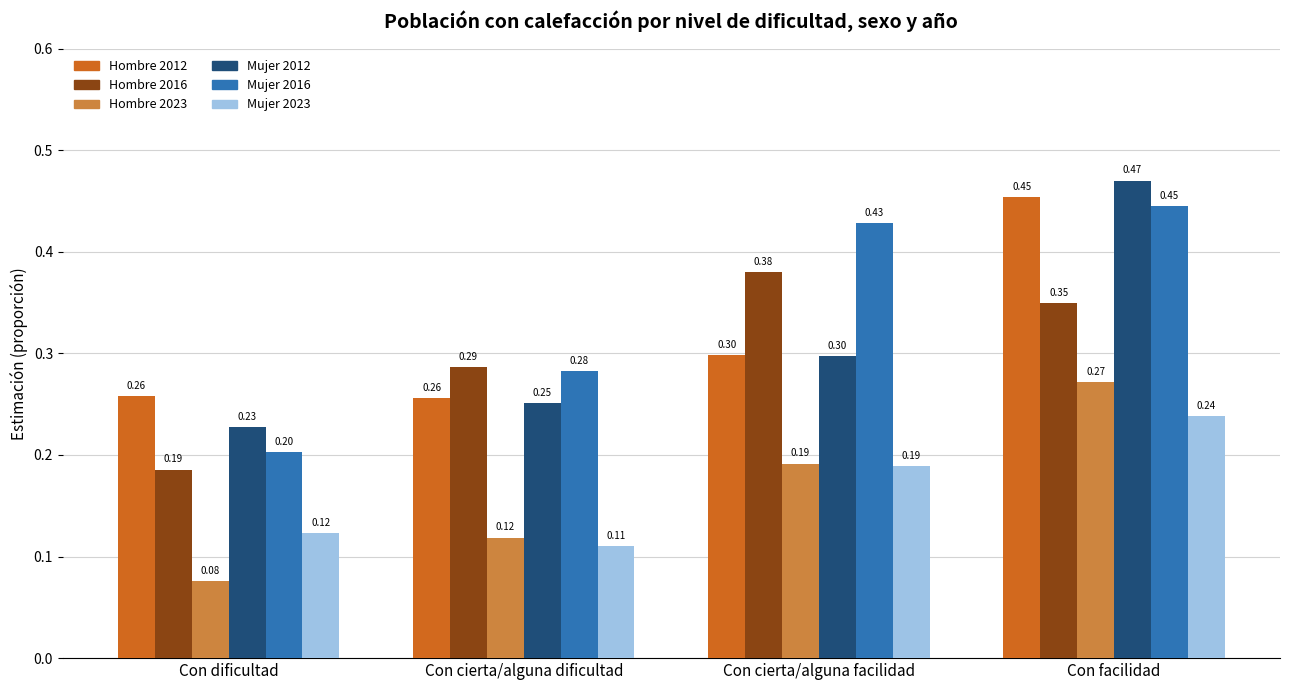

Which category has the highest value in the Mujer 2023 series?

Con facilidad